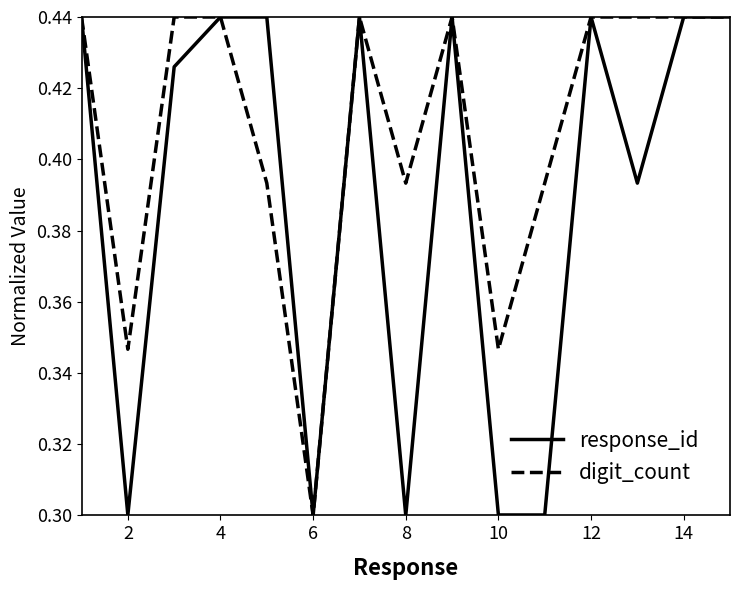

Which series has the largest total across all categories?

digit_count